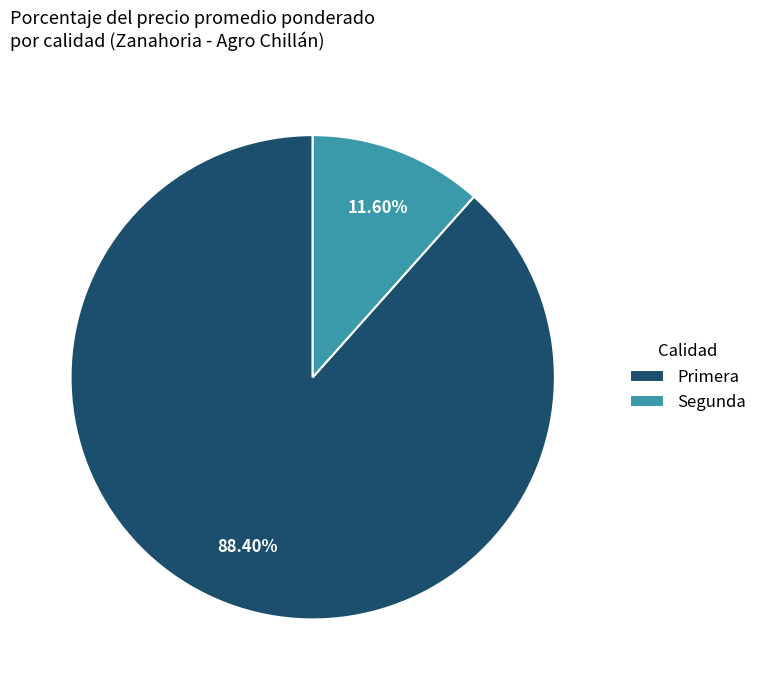

Is there any slice that represents more than half of the pie?

Yes